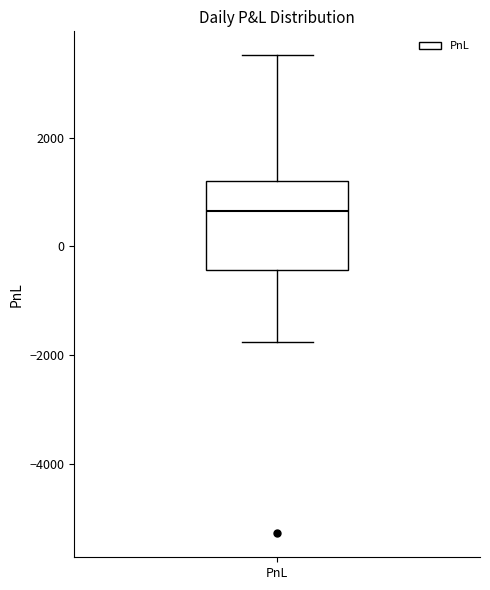

Where is the lower edge of the box for PnL on the y-axis? The values are not printed on the chart, so give them approximately, as read against the axis.

-400